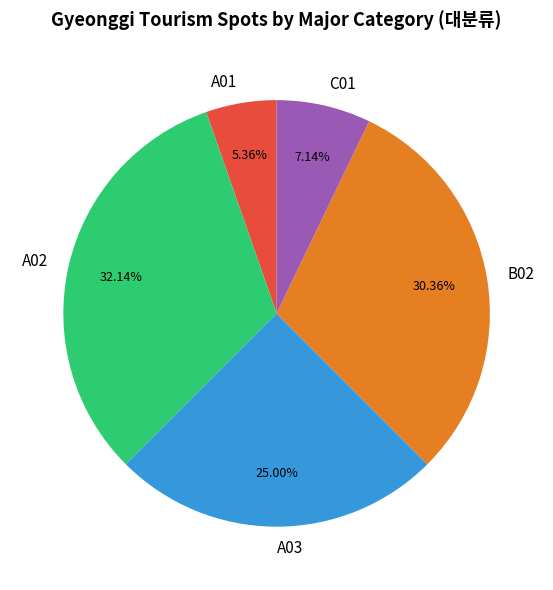

Combined, do A02 and C01 account for over 50%?

No